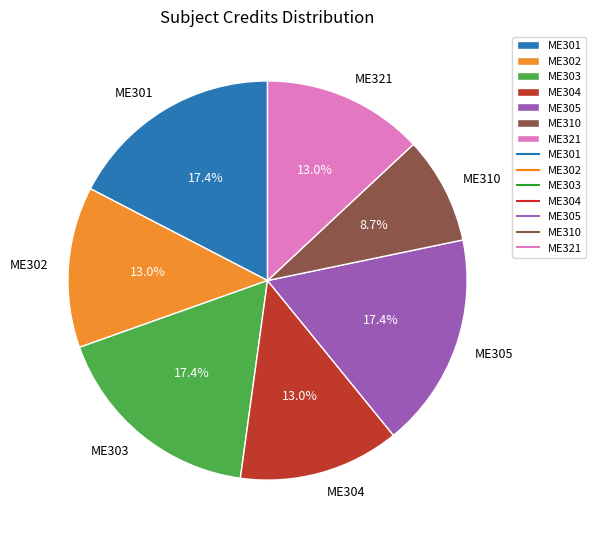

Count the number of slices in the pie.

7